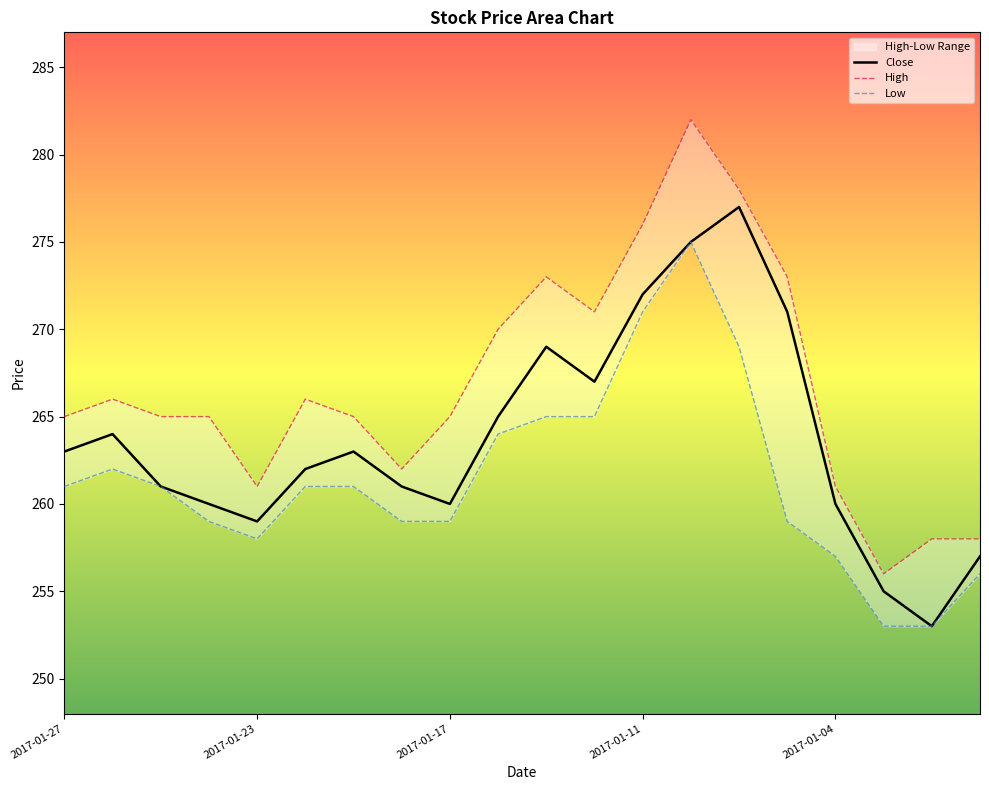

Reading left to right, list all the values displayed in this chart.

Close: 263	264	261	260	259	262	263	261	260	265	269	267	272	275	277	271	260	255	253	257
High: 265	266	265	265	261	266	265	262	265	270	273	271	276	282	278	273	261	256	258	258
Low: 261	262	261	259	258	261	261	259	259	264	265	265	271	275	269	259	257	253	253	256